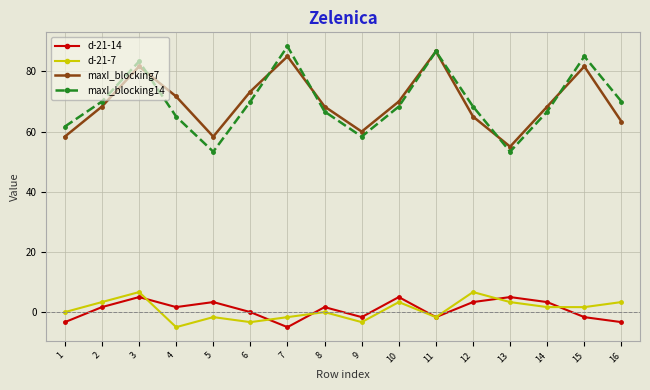

The d-21-14 series shows -6.7 at 6. True or false?

False